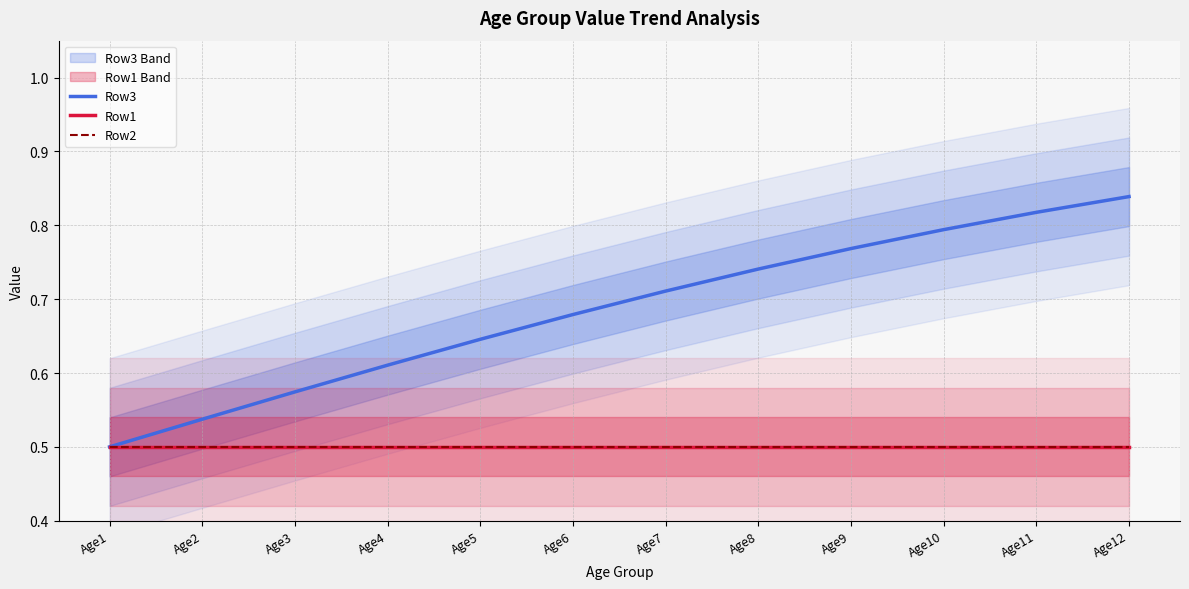

What is the minimum value for Row2?

0.5